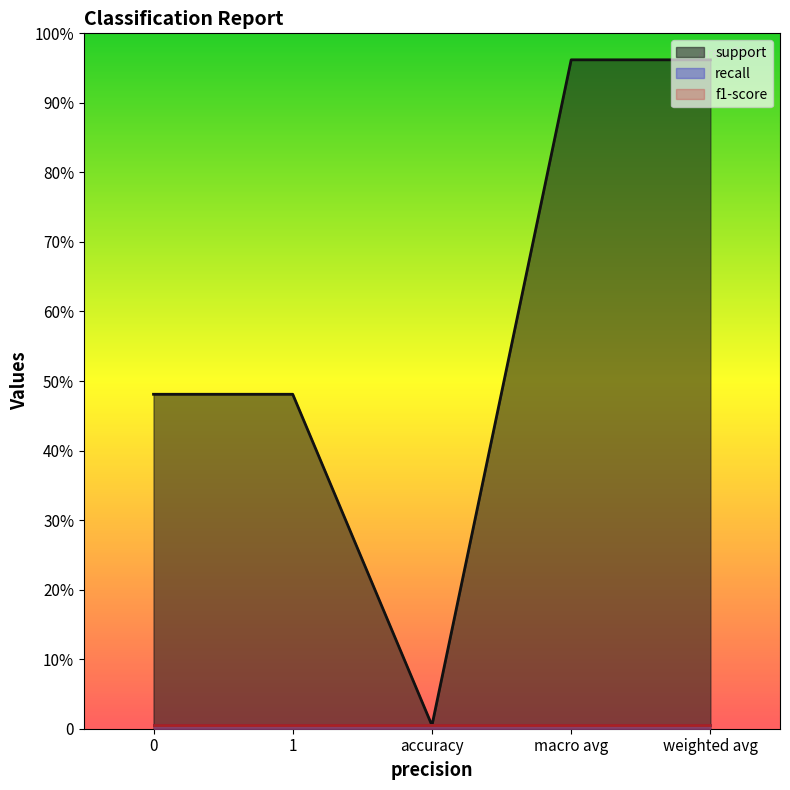

What is the label of the 5th point from the left?

weighted avg